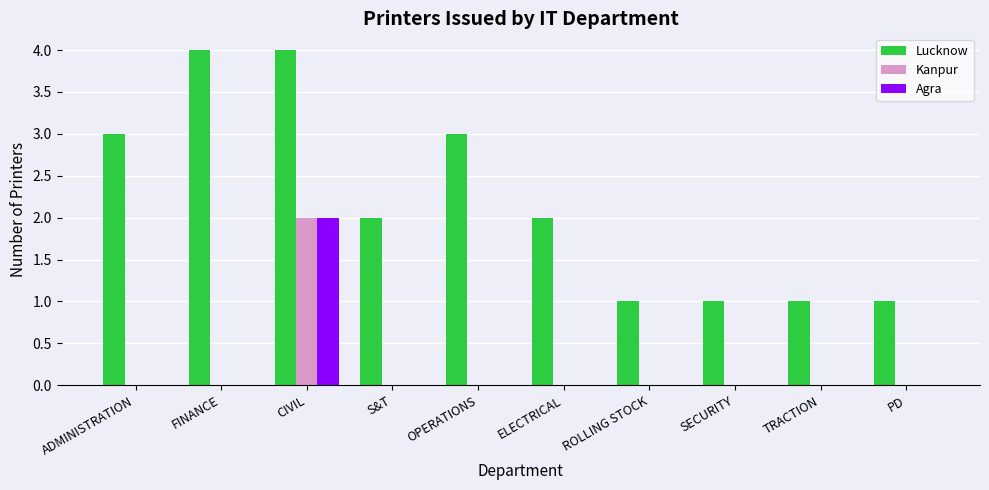

Count the number of categories in the chart.

10